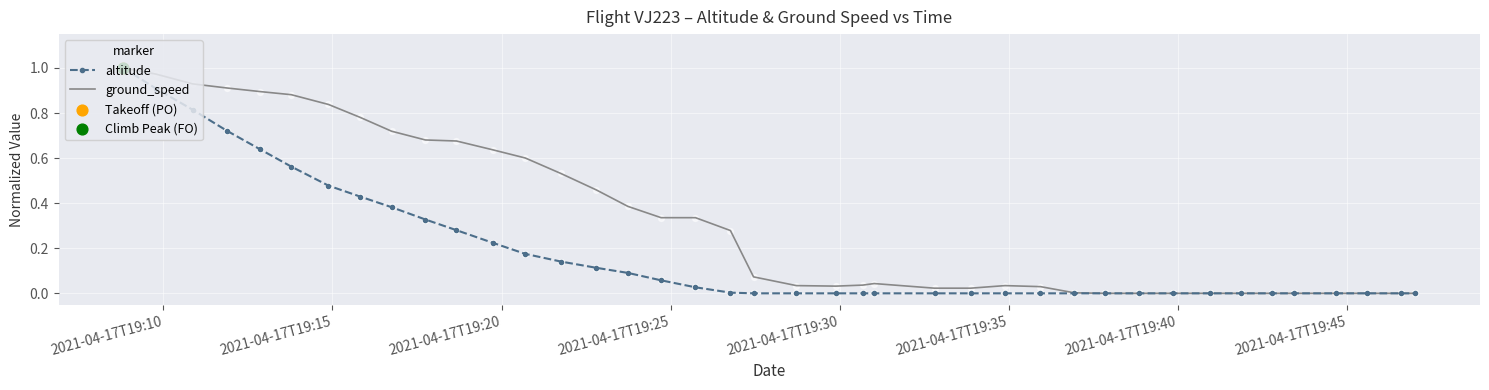

Which series has the largest total across all categories?

ground_speed